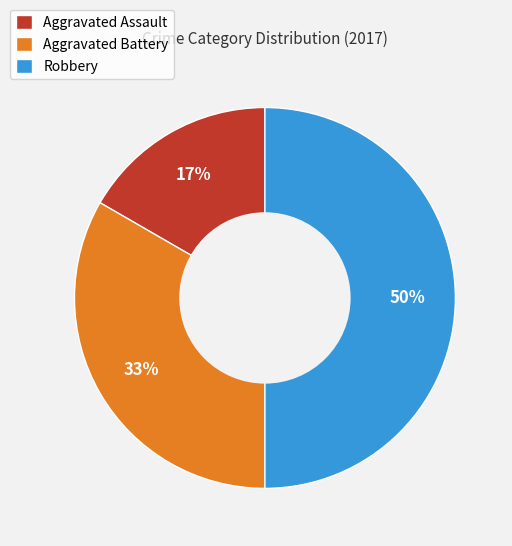

Do Aggravated Assault and Robbery together represent more than half of the pie?

Yes